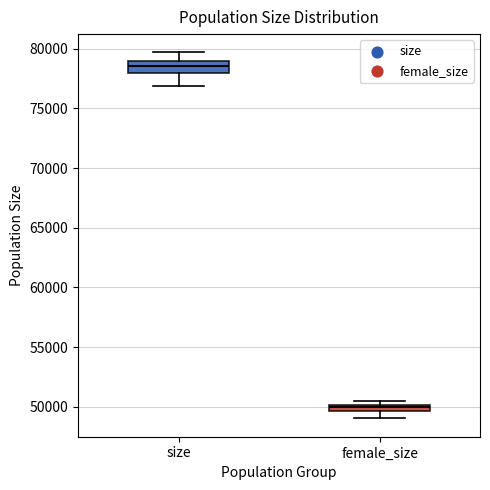

Comparing the boxes themselves (not the whiskers), which one is the tallest?

size